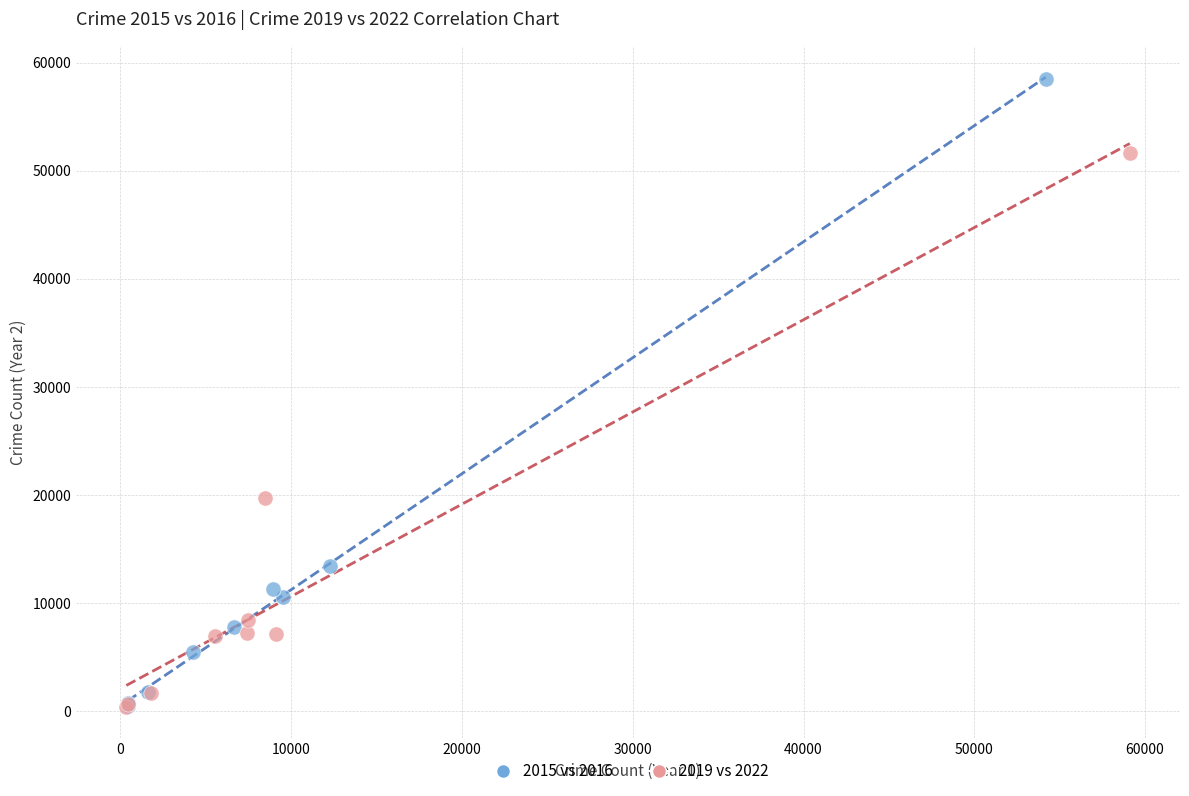

Which series has the widest spread of Y values?

2015 vs 2016